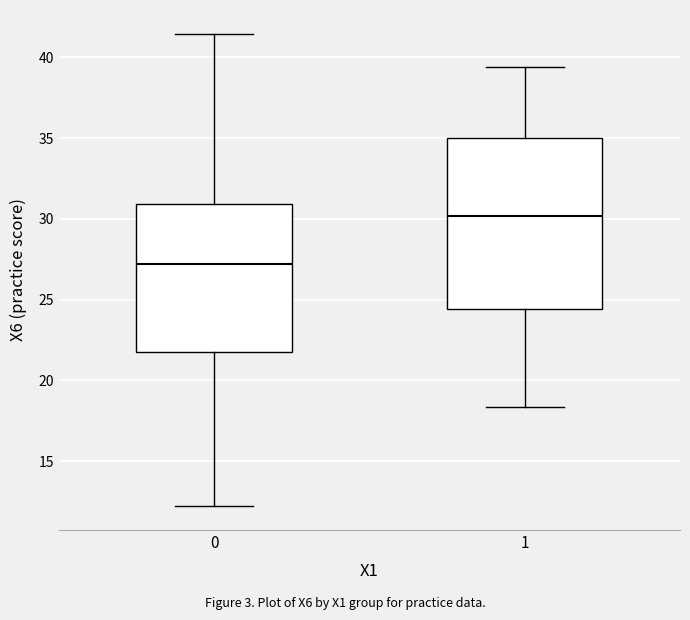

Where is the lower edge of the box at x = 1 on the y-axis? The values are not printed on the chart, so give them approximately, as read against the axis.

24.5